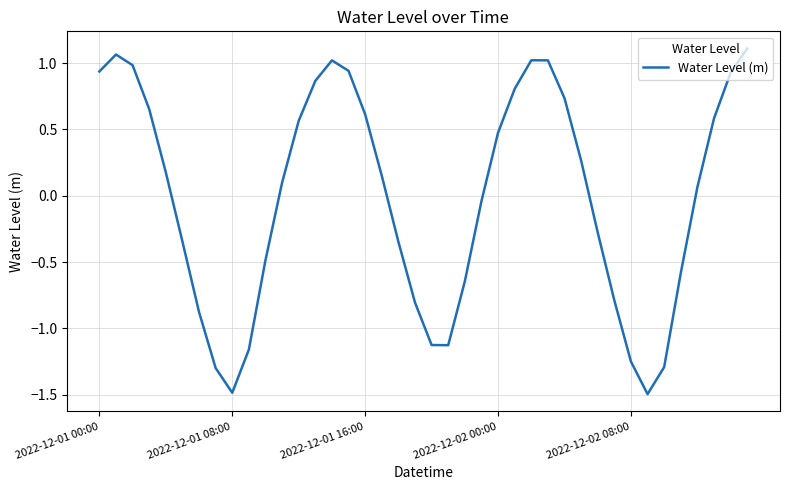

What is the smallest value displayed?

-1.5